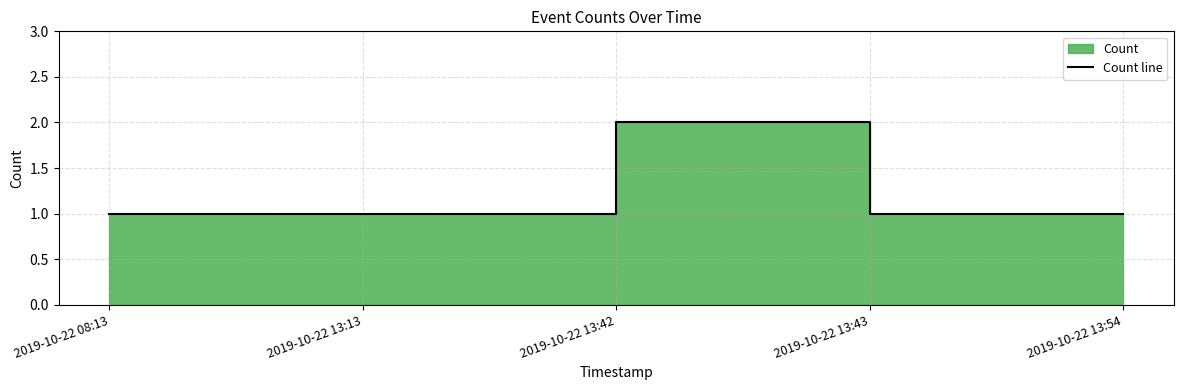

How many interior local peaks (higher than both neighbors) does the data have?

1